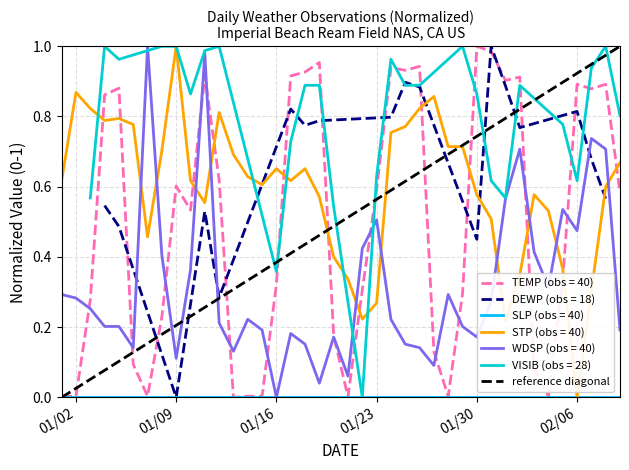

At which label does STP (obs = 40) reach its minimum?

02/06